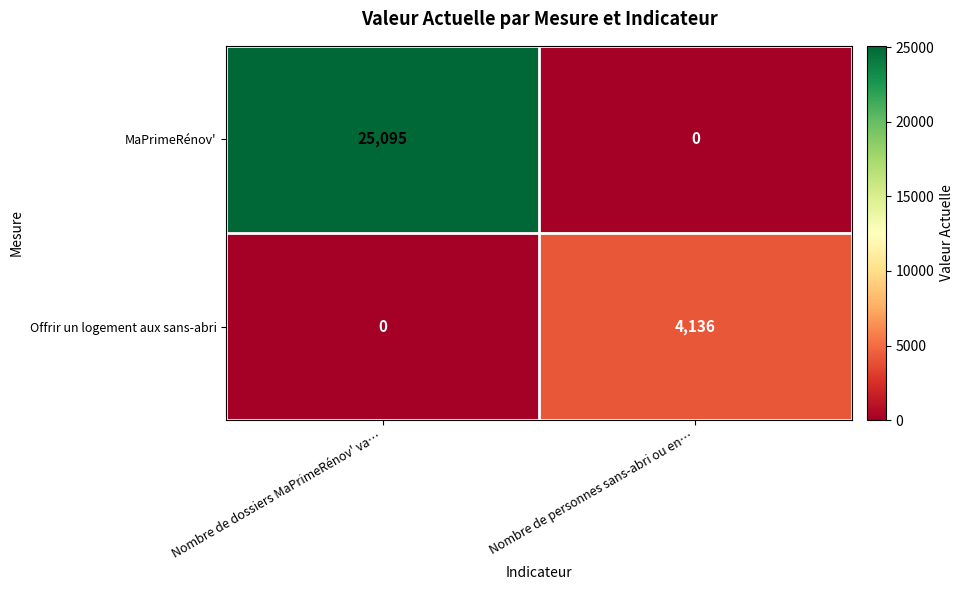

What is the difference between the MaPrimeRénov' values at Nombre de dossiers MaPrimeRénov' va… and Nombre de personnes sans-abri ou en…?

25095